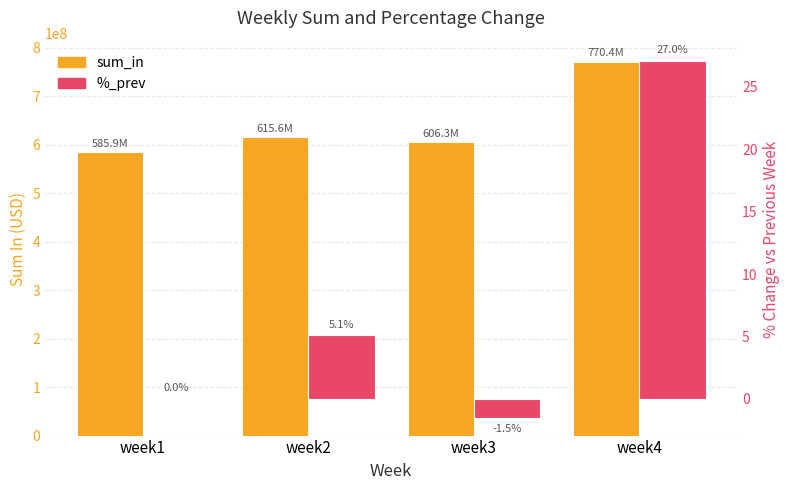

What is the approximate value of sum_in at week4?

770352075.4